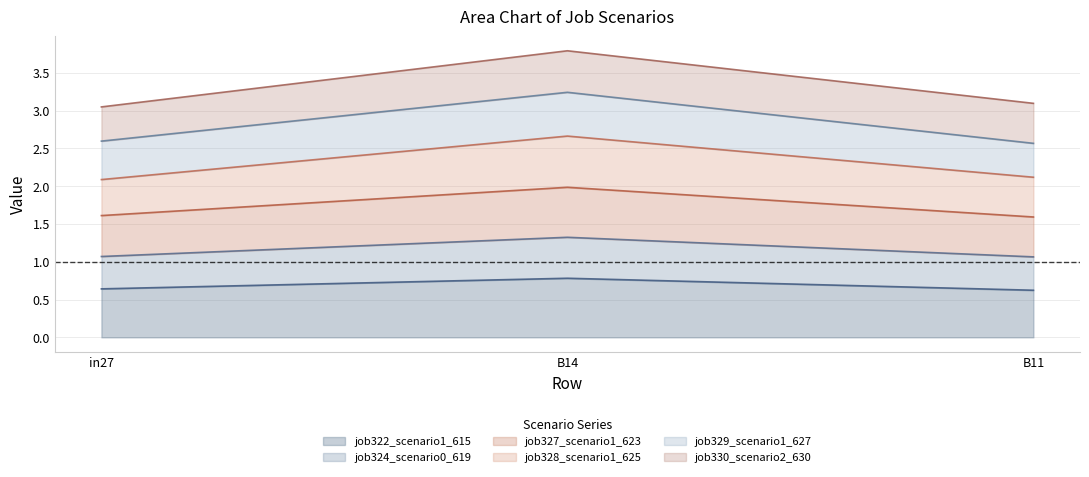

What position from the left is B14?

2